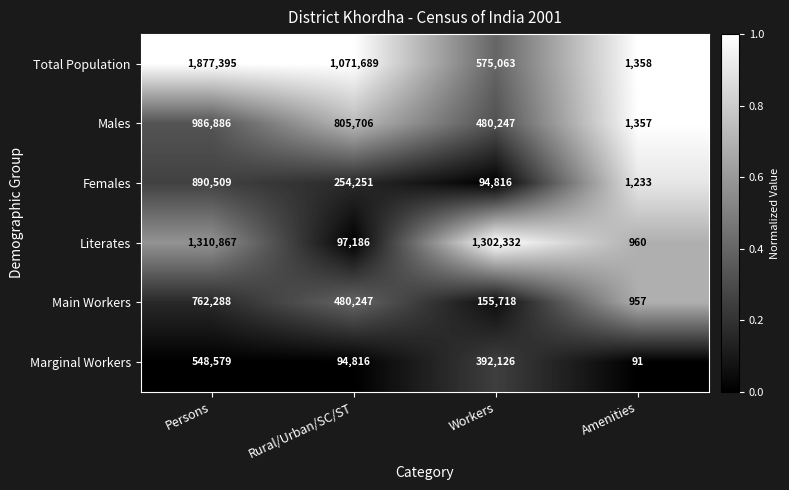

Reading right to left, transcribe all the data shown in this chart.

Total Population: 1358	575063	1071689	1877395
Males: 1357	480247	805706	986886
Females: 1233	94816	254251	890509
Literates: 960	1302332	97186	1310867
Main Workers: 957	155718	480247	762288
Marginal Workers: 91	392126	94816	548579